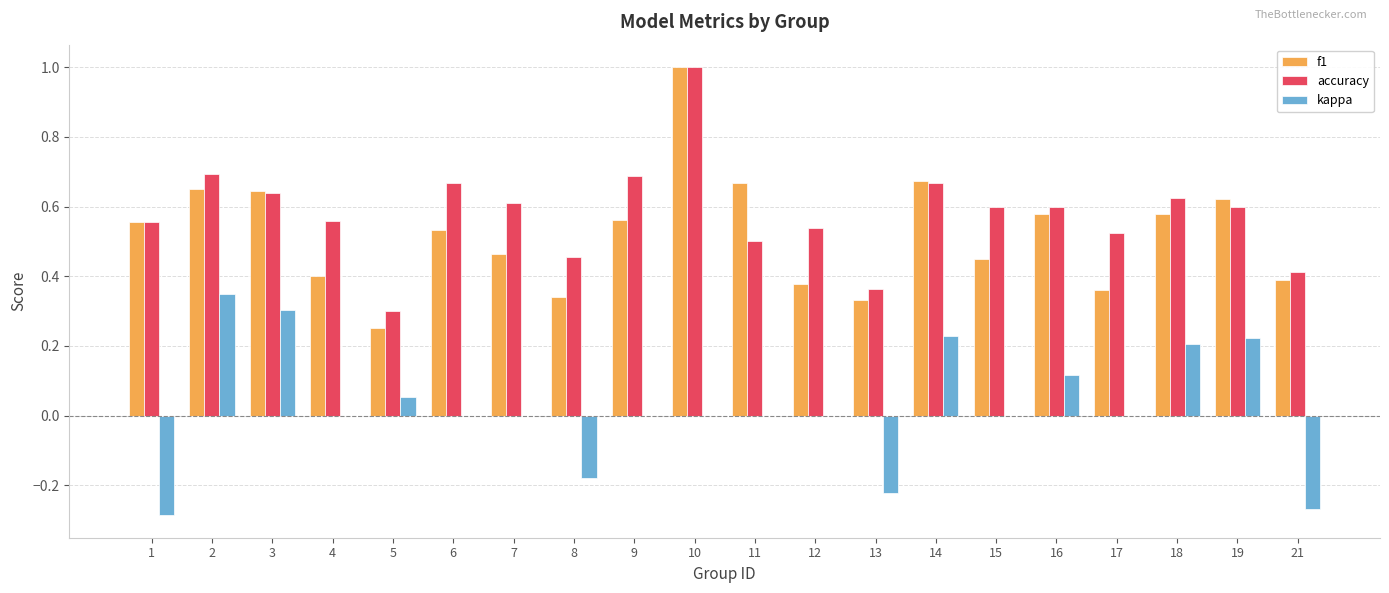

Which series has the largest total across all categories?

accuracy